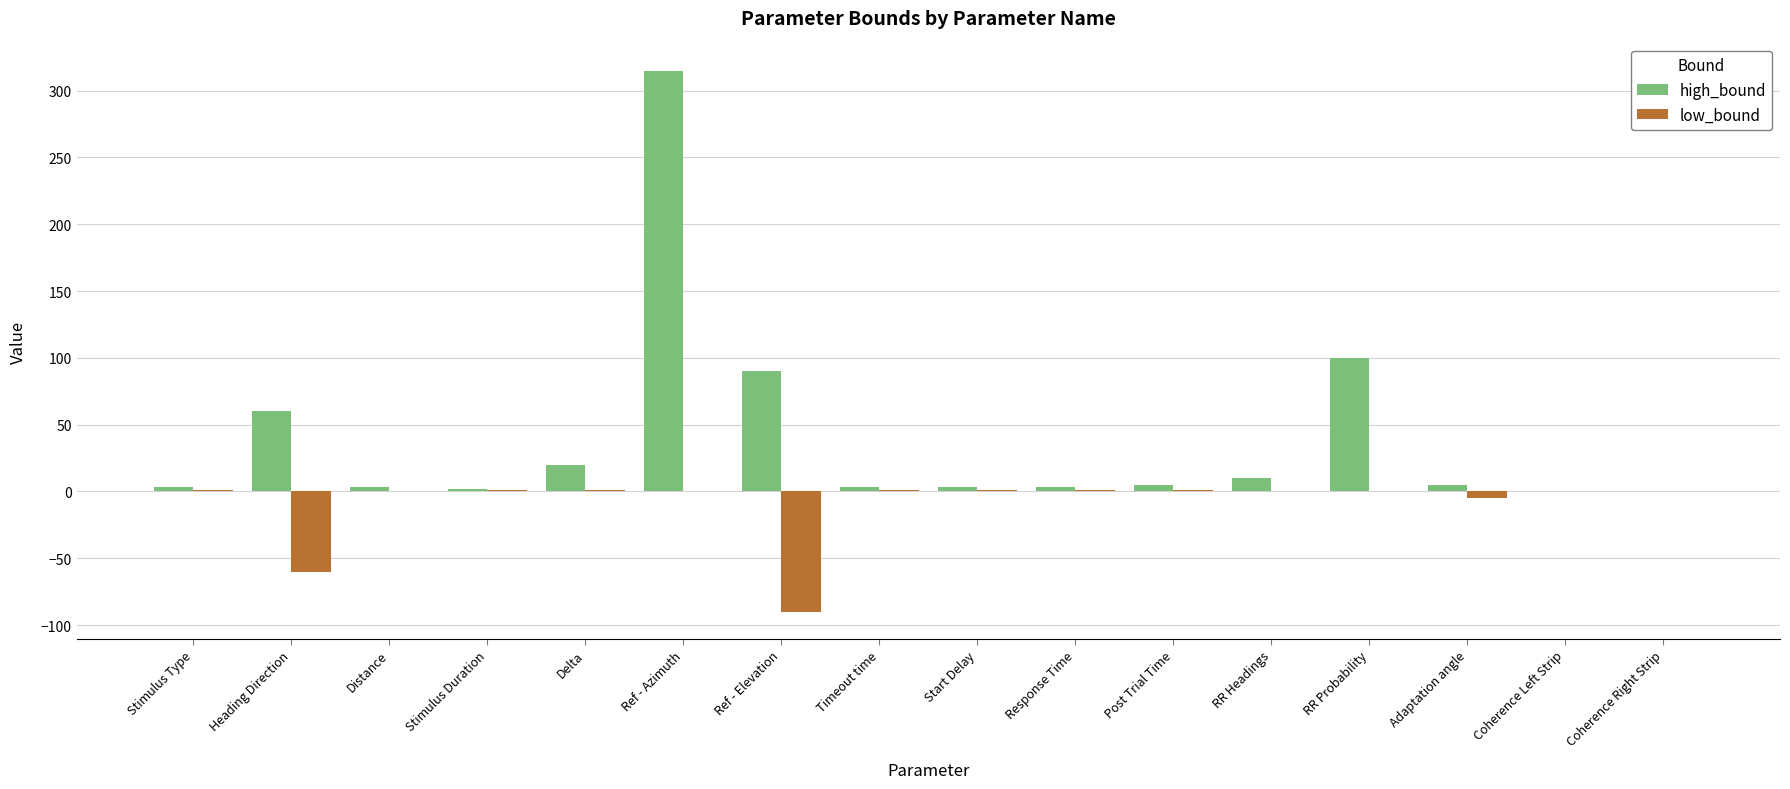

What is the highest value of the high_bound series?

315